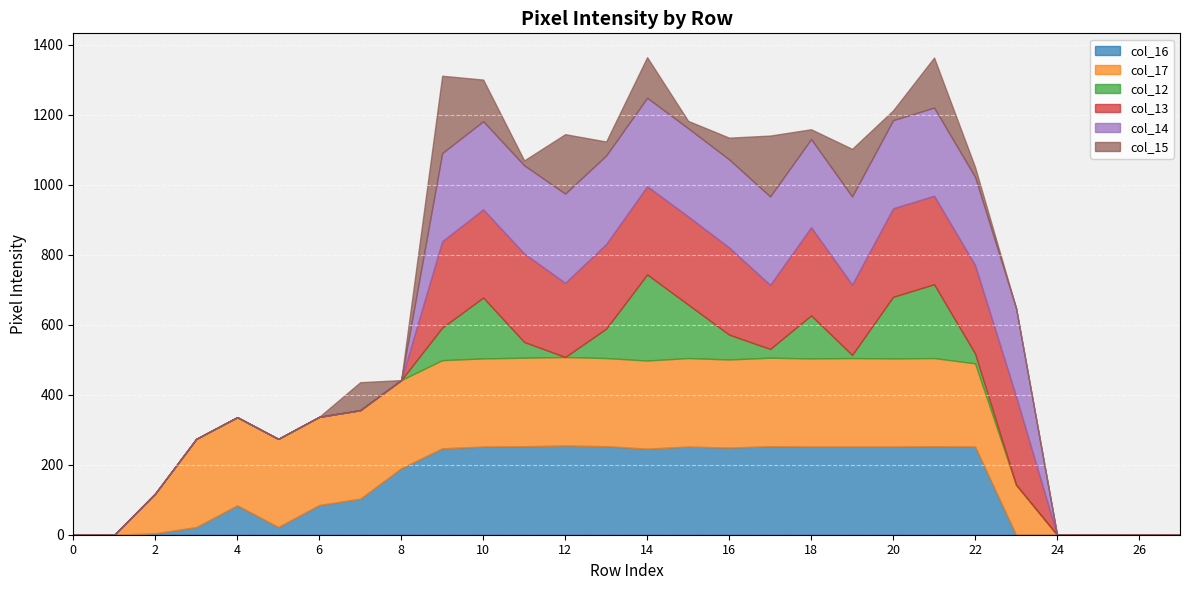

True or false: col_12 and col_13 cross at least once.

False